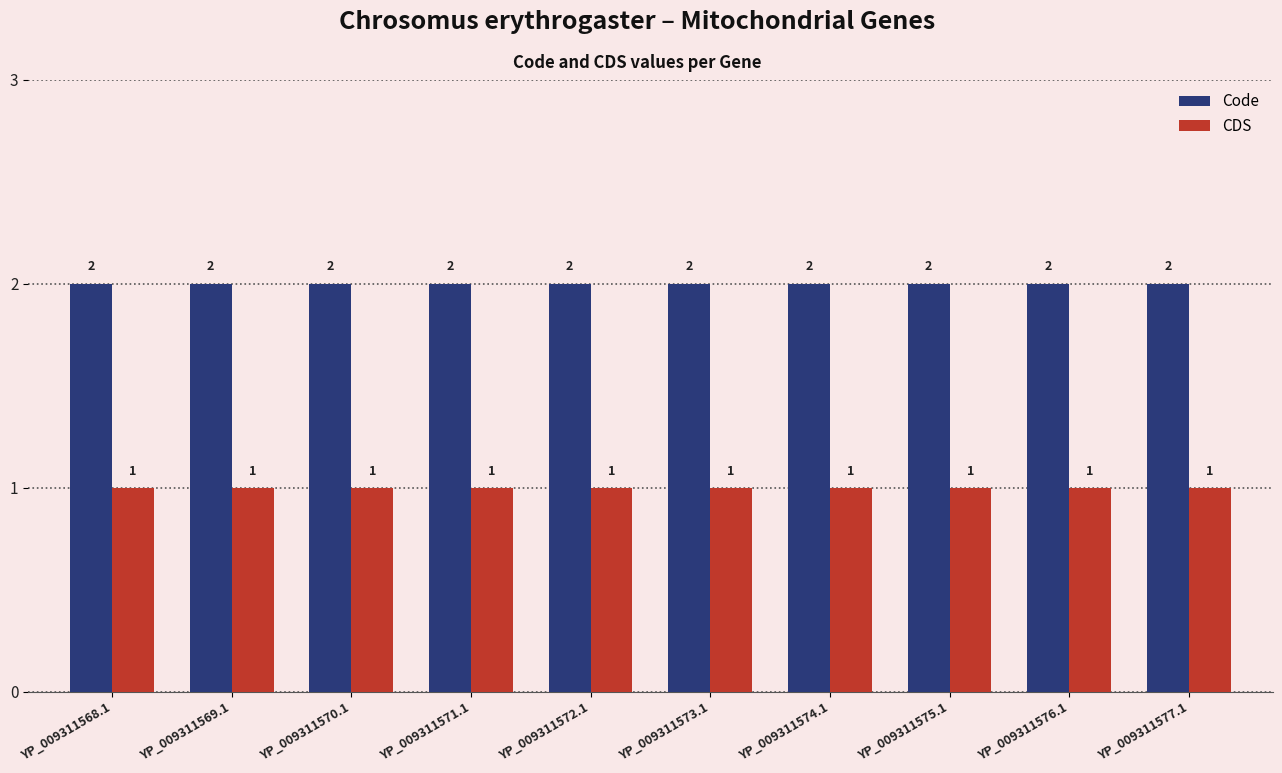

What is the label of the 1st bar from the left?

YP_009311568.1